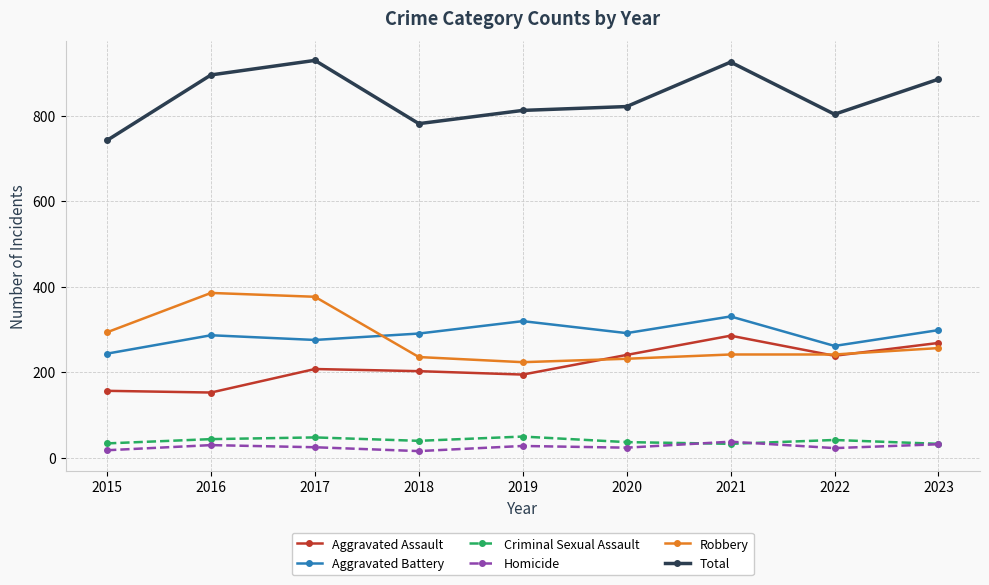

What is the difference between the maximum and second lowest values in the Aggravated Assault series?

129